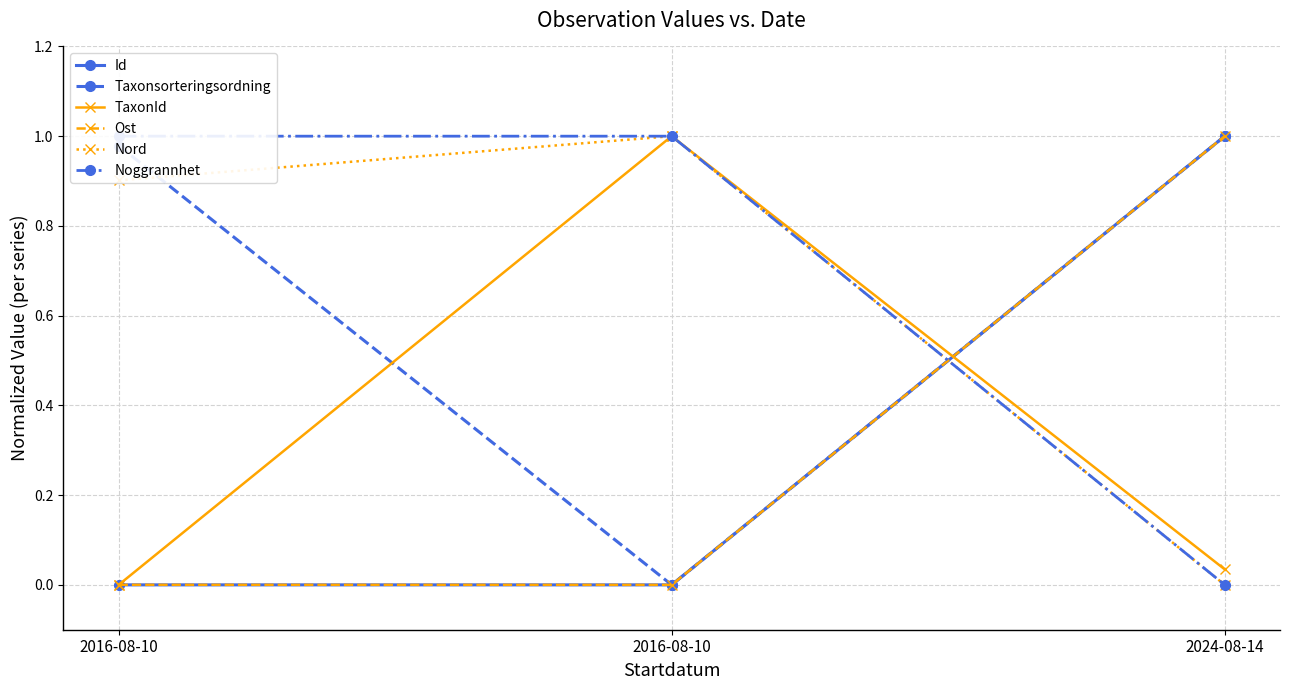

The Noggrannhet series shows -0.6 at 2024-08-14. True or false?

False